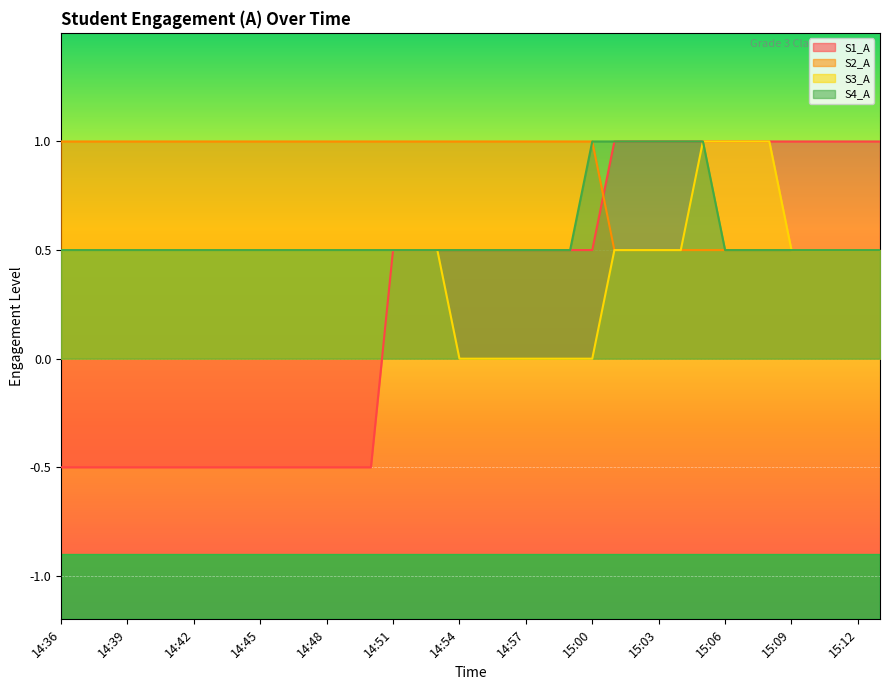

Which has a higher value, 14:51 or 14:55?

14:51